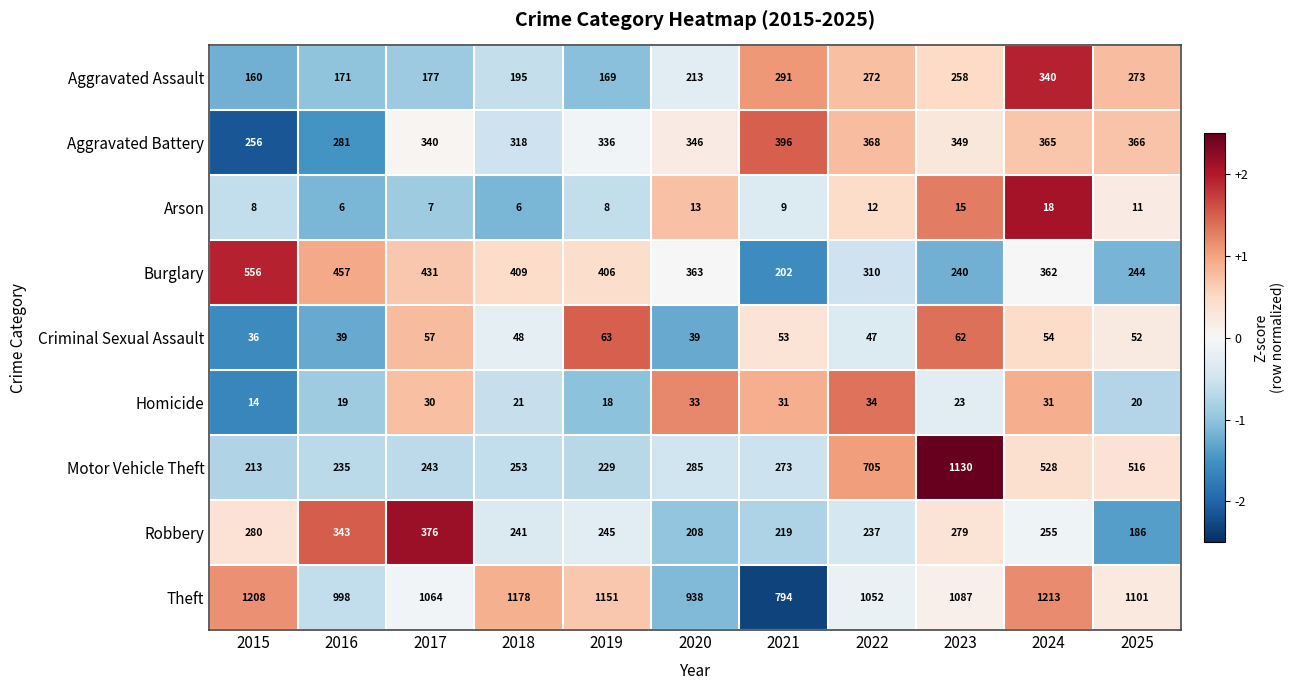

How many categories are shown in the chart?

11